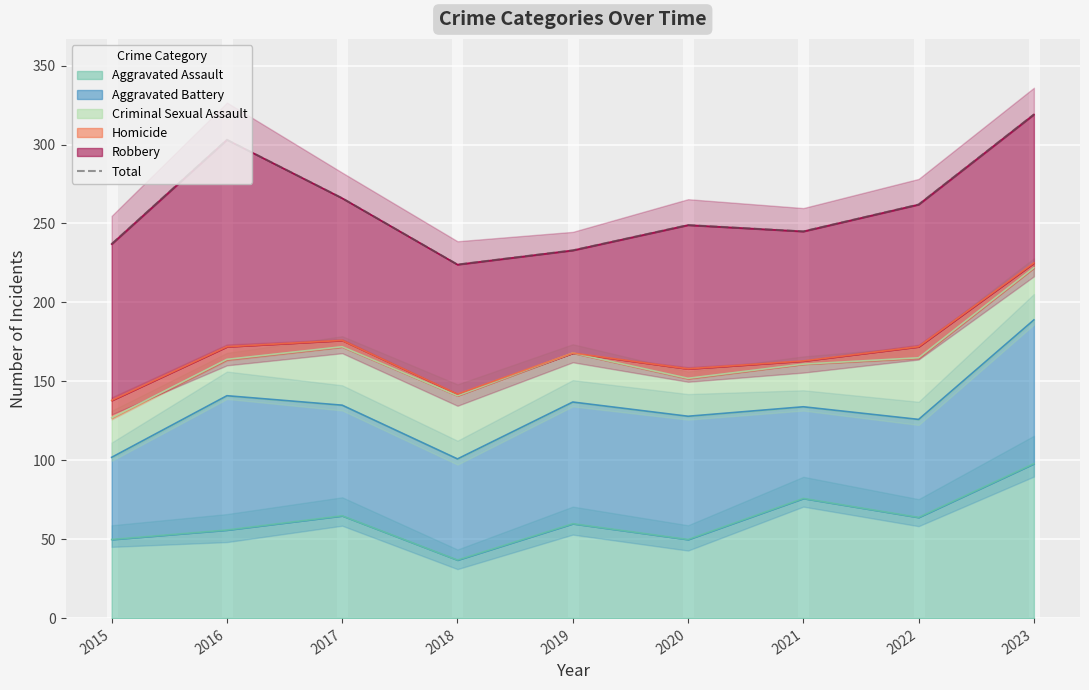

What is the difference between the maximum and minimum values?

95